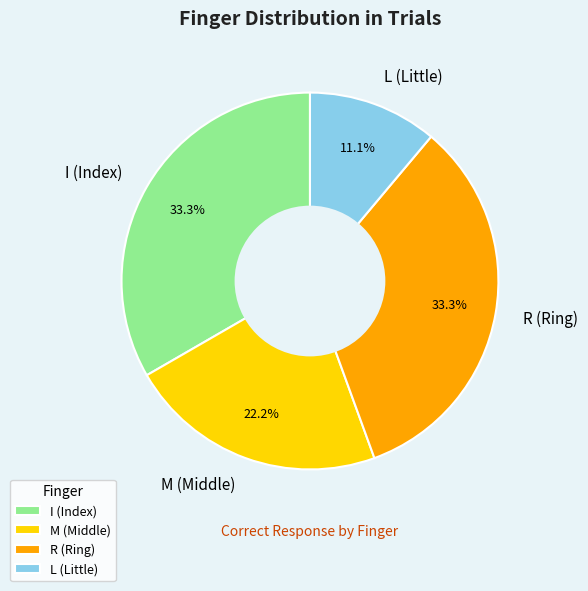

What is the smallest slice in the pie chart?

L (Little)